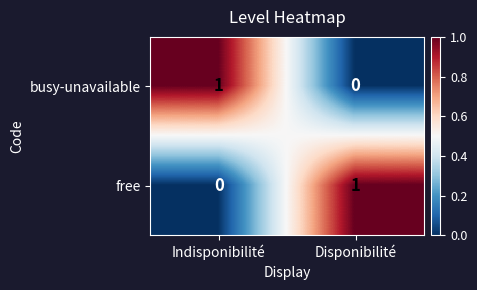

Is the value of busy-unavailable at Disponibilité greater than the value of free at Disponibilité?

No